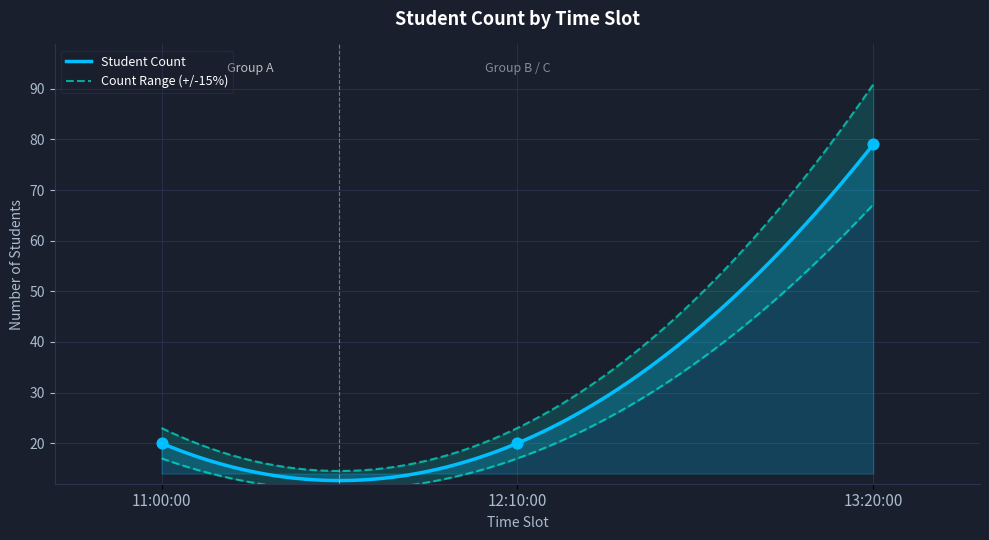

What is the maximum value for Student Count?

79.0